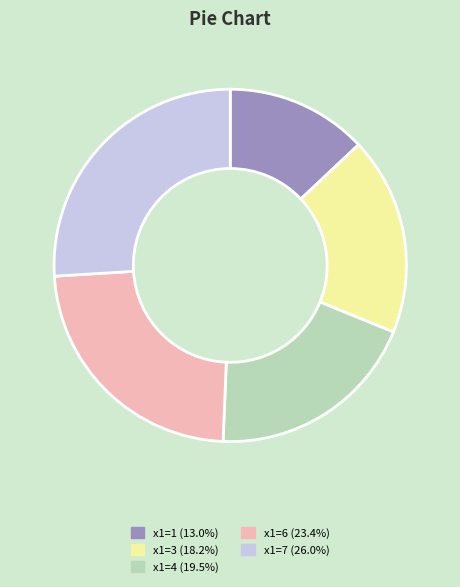

Count the number of slices in the pie.

5